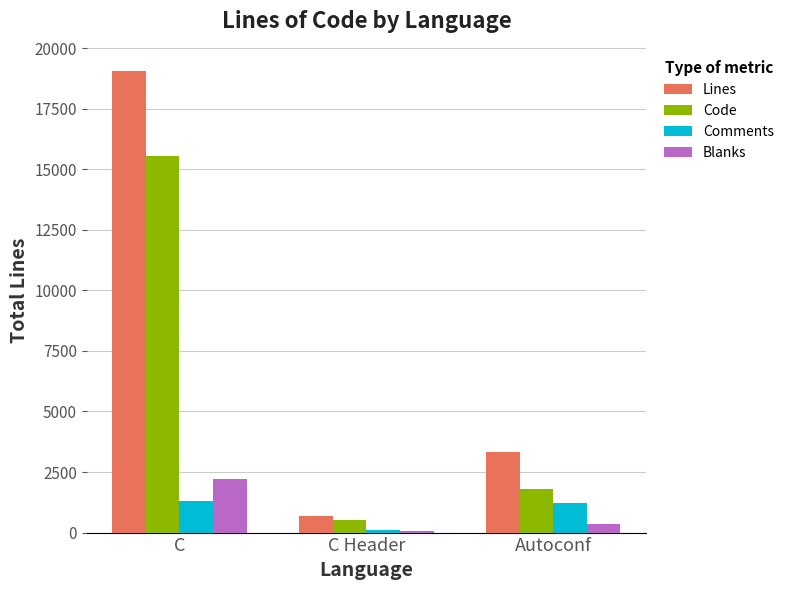

What value does the Comments series have at Autoconf, to the nearest 50?

1200